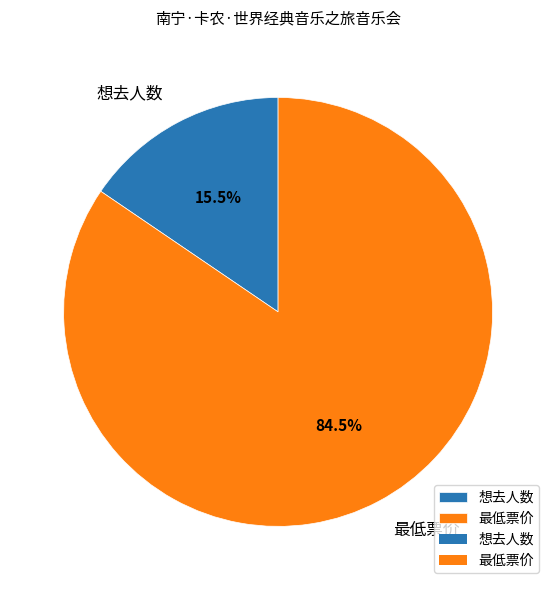

Approximately how many times larger is the value at 最低票价 compared to 想去人数?

5.5